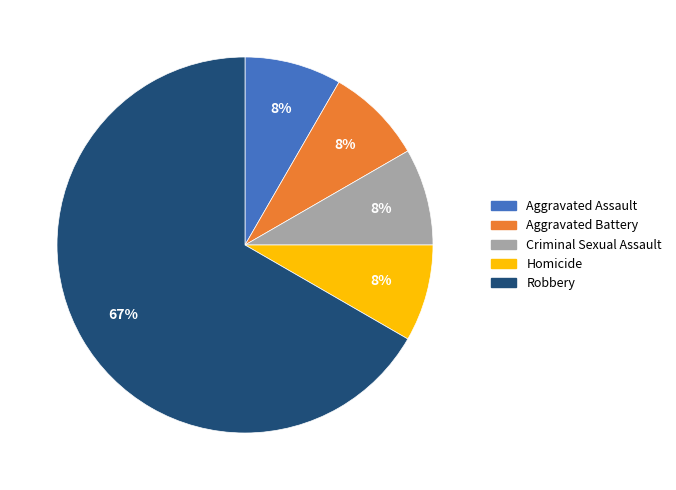

What is the largest slice in the pie chart?

Robbery